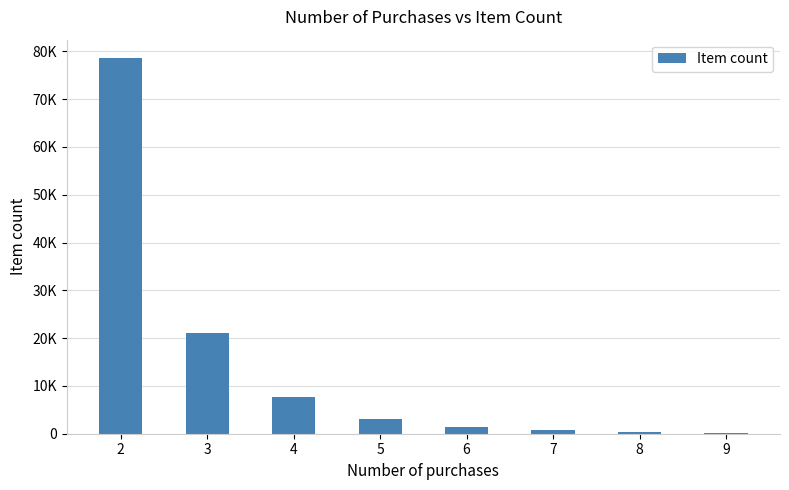

True or false: the data shows 703 at 7.

True